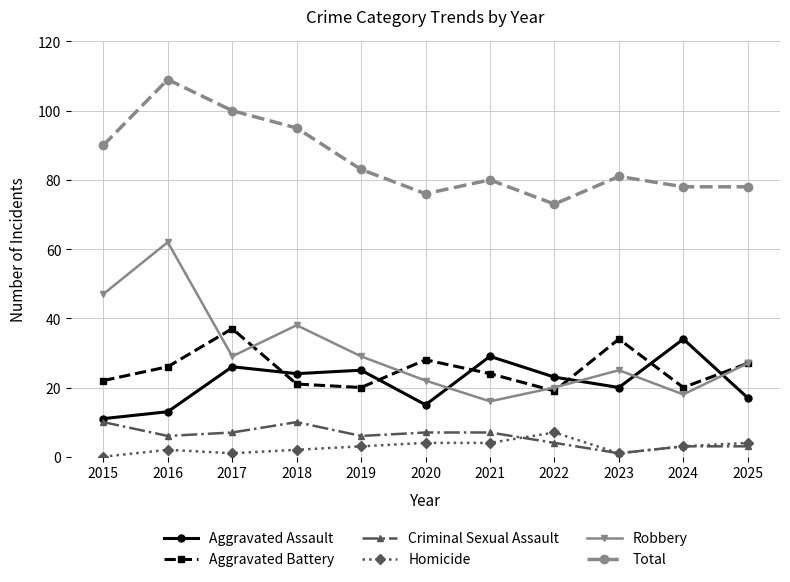

Reading left to right, transcribe all the data shown in this chart.

Aggravated Assault: 11	13	26	24	25	15	29	23	20	34	17
Aggravated Battery: 22	26	37	21	20	28	24	19	34	20	27
Criminal Sexual Assault: 10	6	7	10	6	7	7	4	1	3	3
Homicide: 0	2	1	2	3	4	4	7	1	3	4
Robbery: 47	62	29	38	29	22	16	20	25	18	27
Total: 90	109	100	95	83	76	80	73	81	78	78